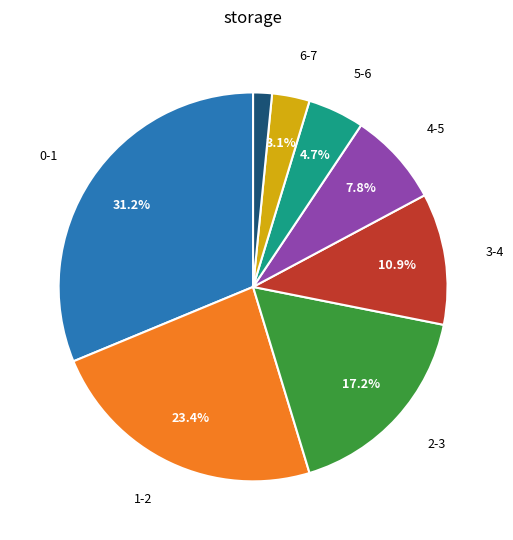

Does any single category account for the majority?

No